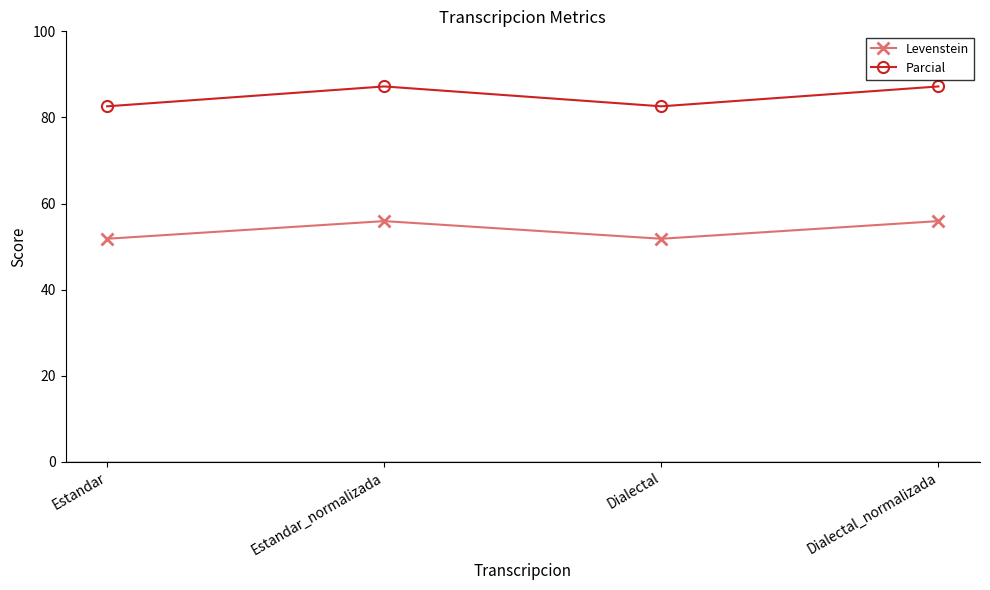

What is the difference between the second highest and minimum values in the Parcial series?

4.6